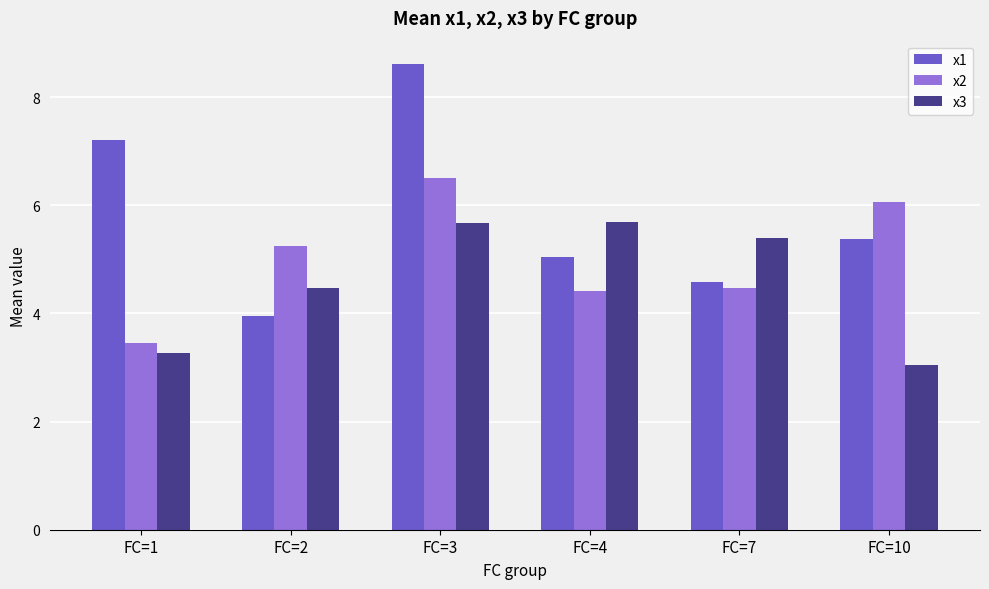

How many bars are there in each group?

3